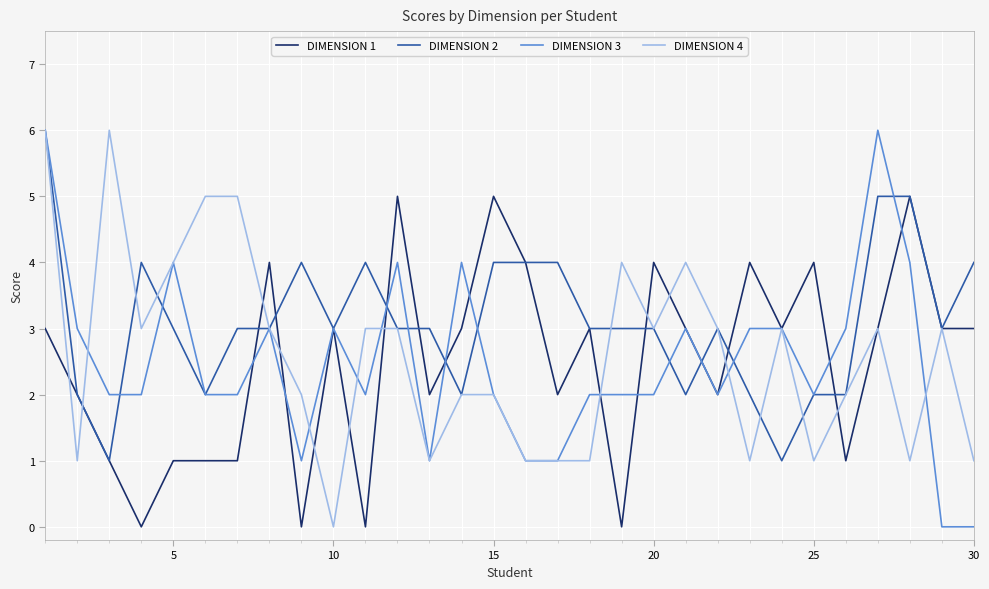

What is the maximum value for DIMENSION 3?

6